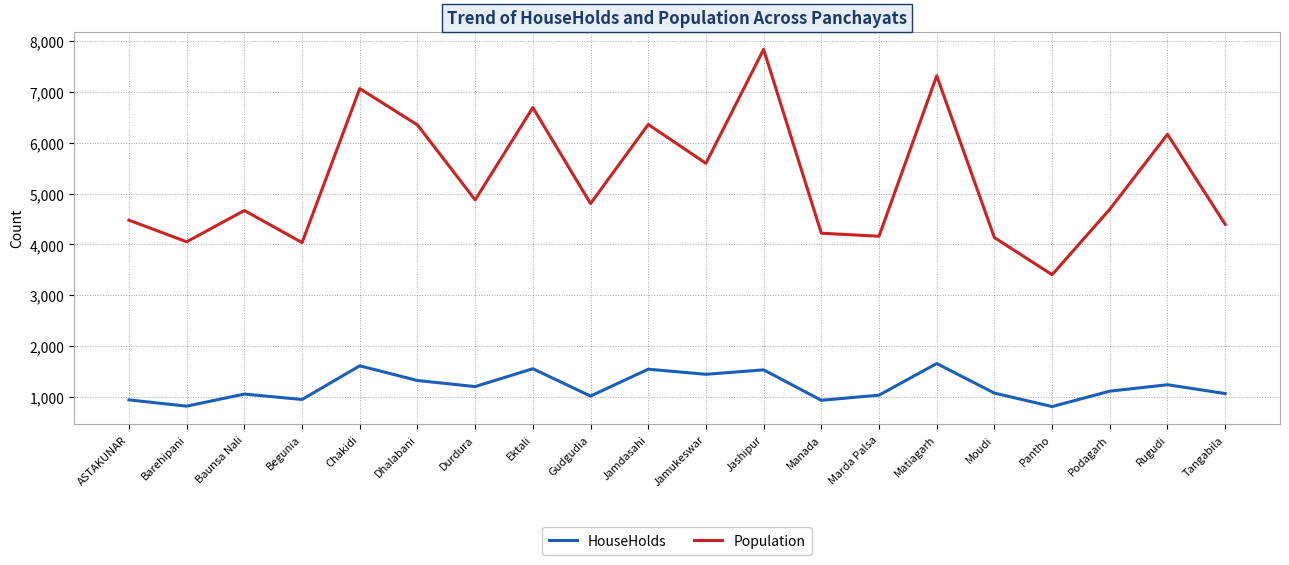

At which category does the chart reach its peak across all series?

Jashipur